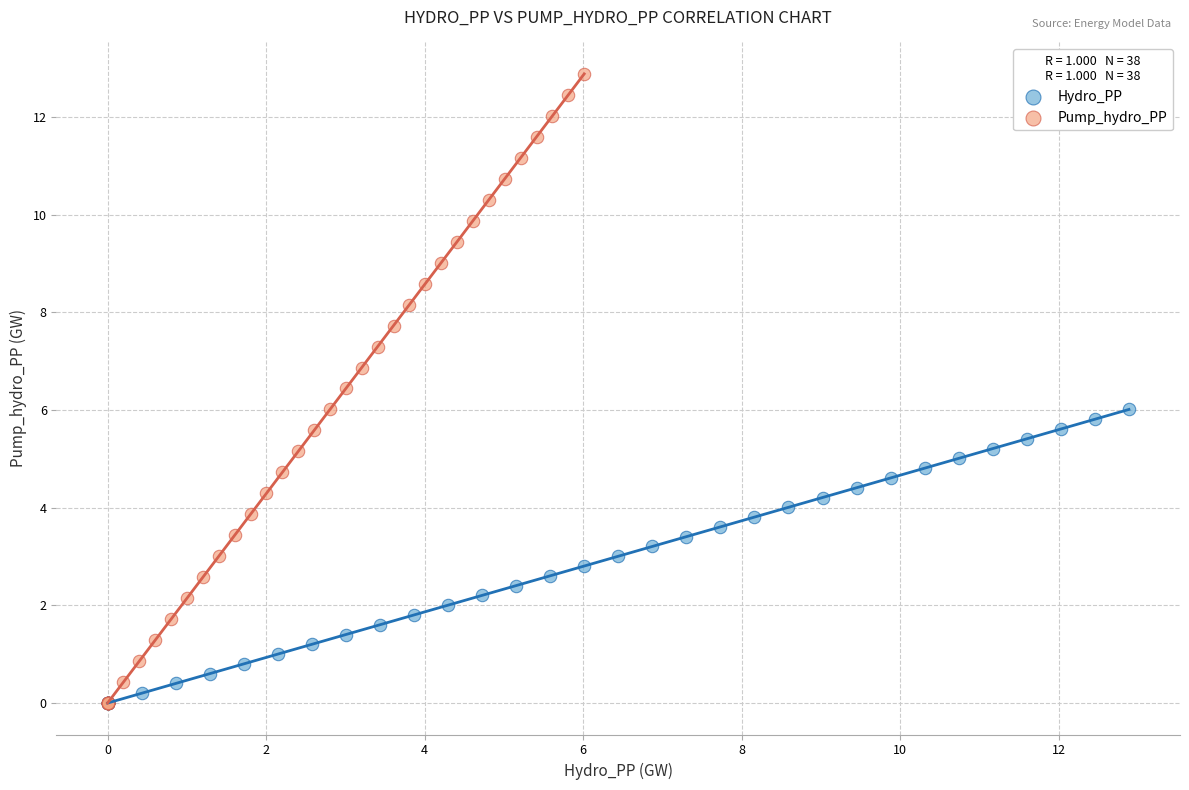

Which series has the largest Y range (max minus min)?

Pump_hydro_PP